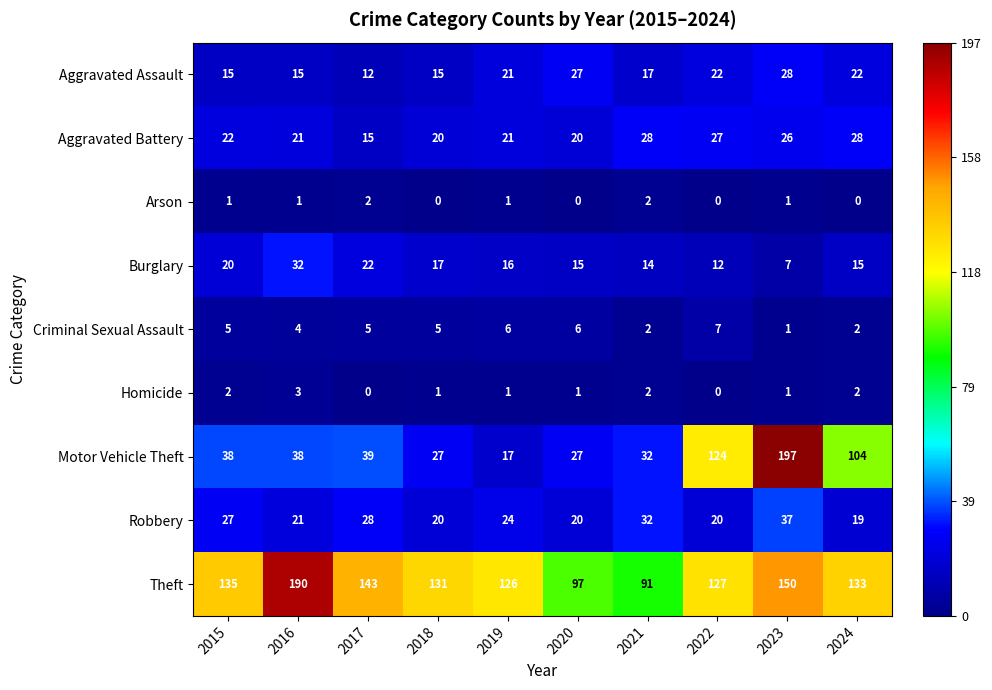

Where does the Burglary series first go above 16?

2015